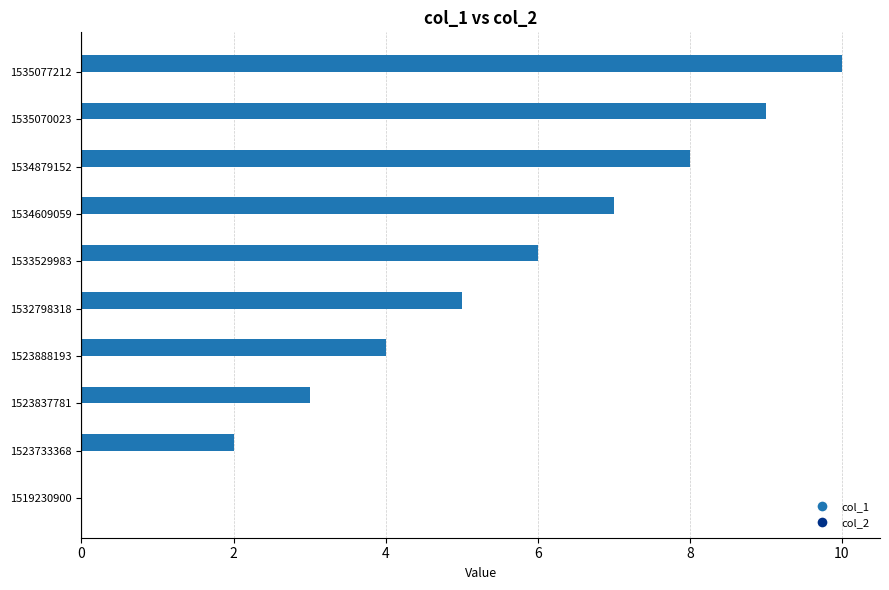

Between 1534609059 and 1535070023, which is larger?

1535070023